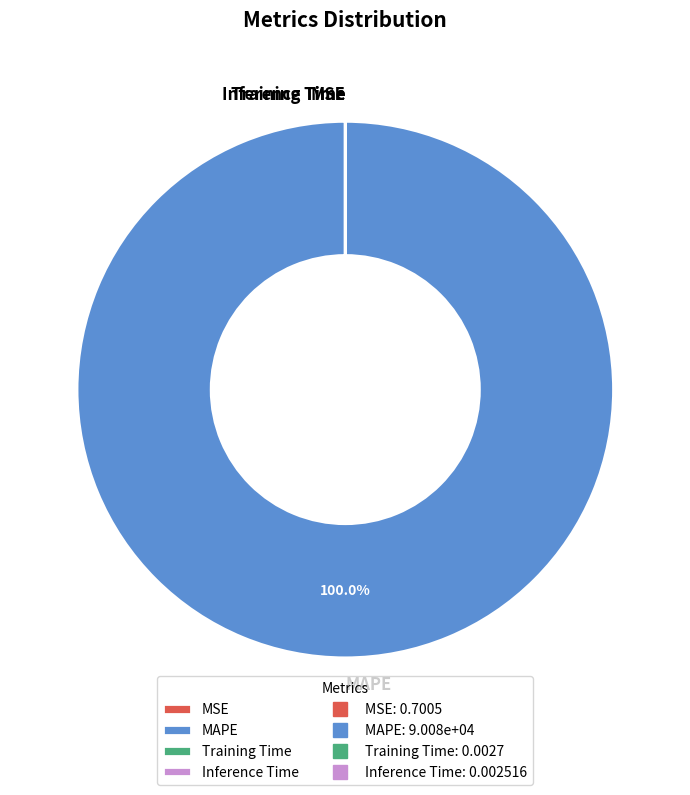

Which slice is the largest?

MAPE